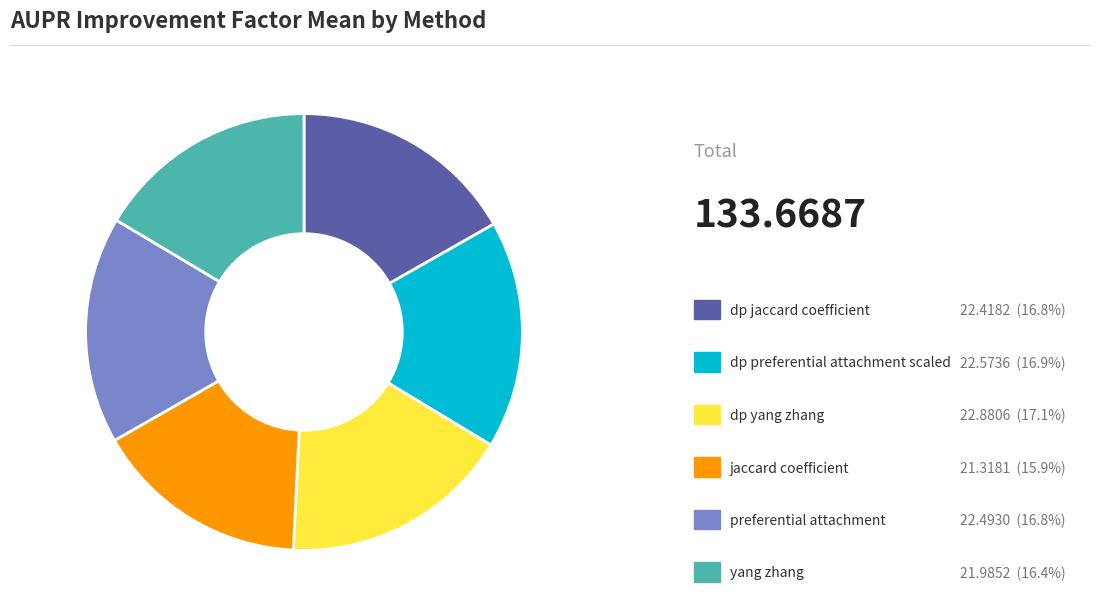

Is there a majority slice in this chart?

No